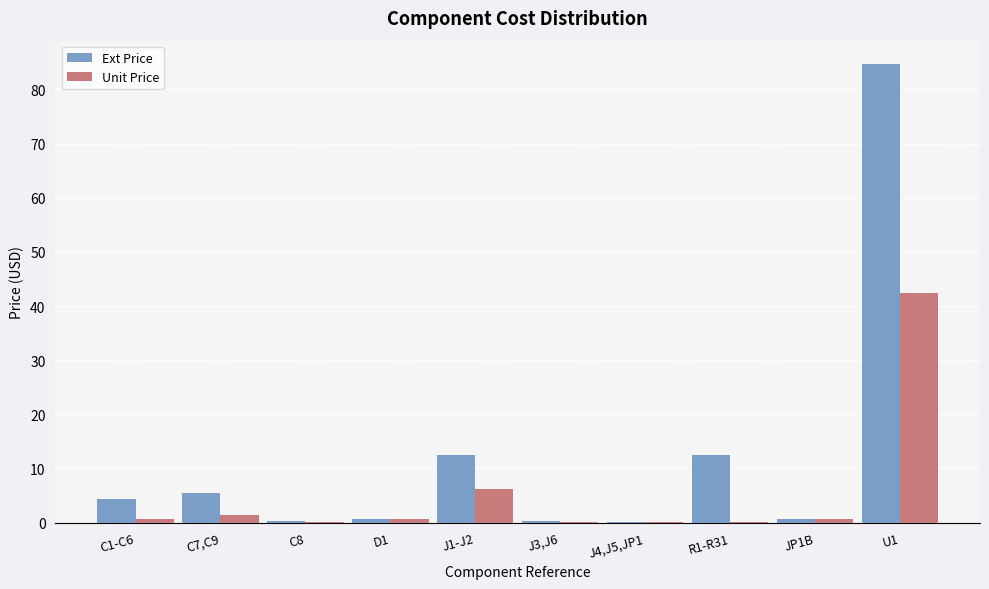

The value of Ext Price at R1-R31 is 12.5. True or false?

True